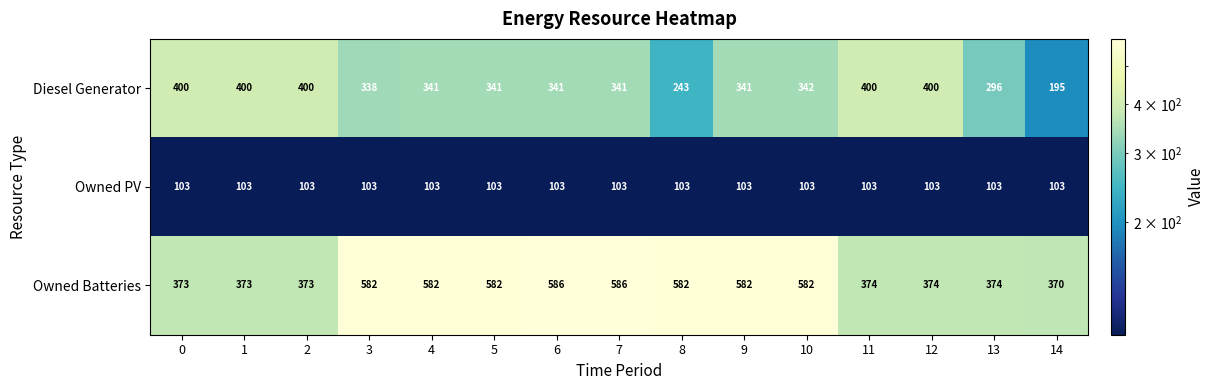

What is the sum of the Diesel Generator values at 8 and 6?

584